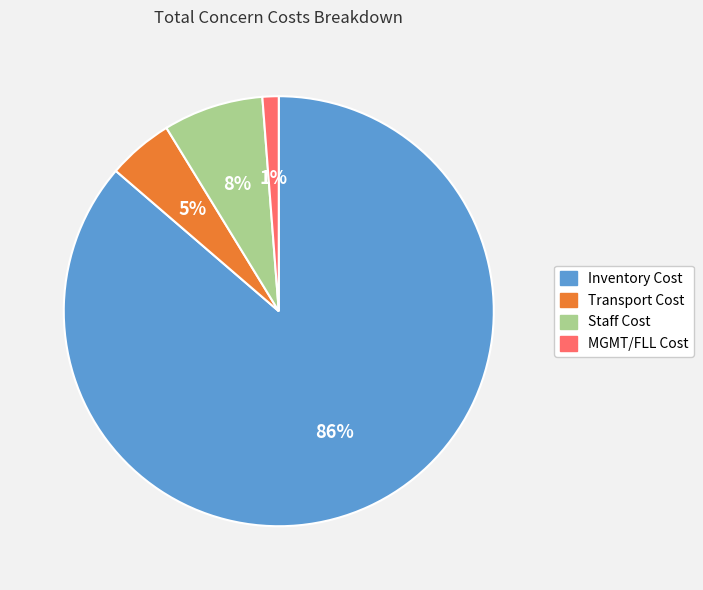

Is there any slice that represents more than half of the pie?

Yes